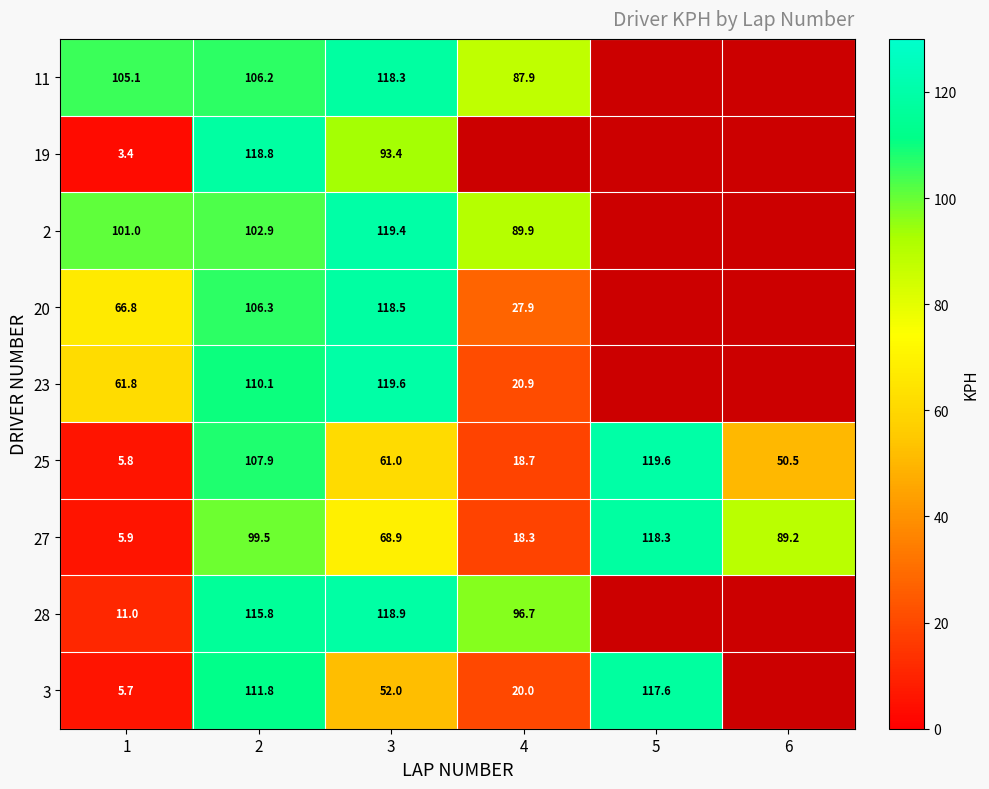

Rank the series at 1 from highest to lowest value.

11, 2, 20, 23, 28, 27, 25, 3, 19